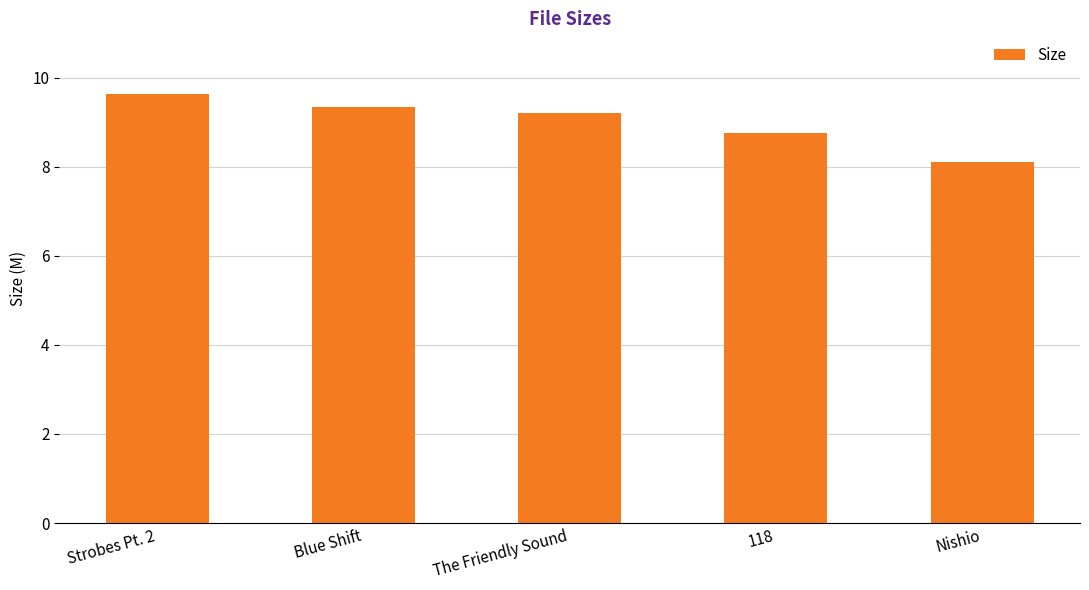

The value at Strobes Pt. 2 is 1.9. True or false?

False